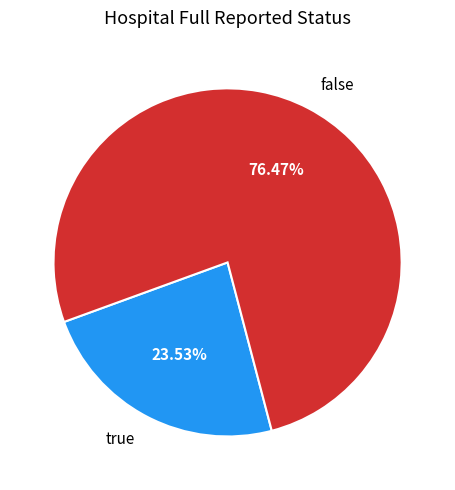

Does false represent more than half of the total?

Yes